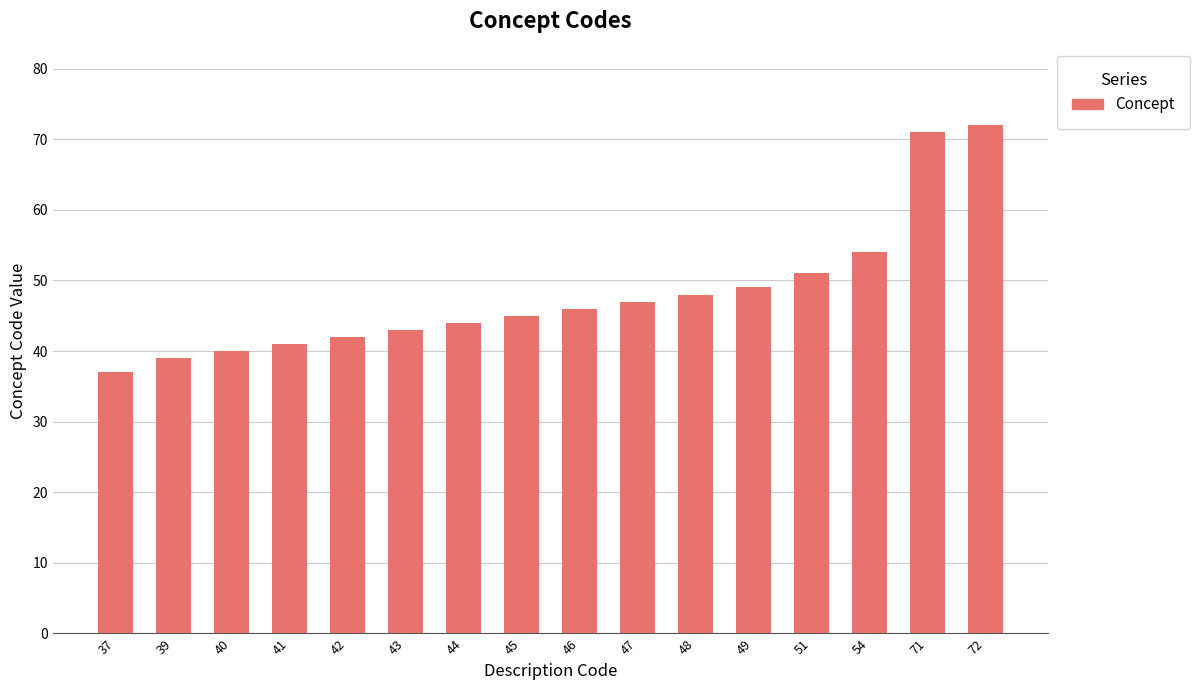

Reading right to left, list all the values displayed in this chart.

72=72	71=71	54=54	51=51	49=49	48=48	47=47	46=46	45=45	44=44	43=43	42=42	41=41	40=40	39=39	37=37